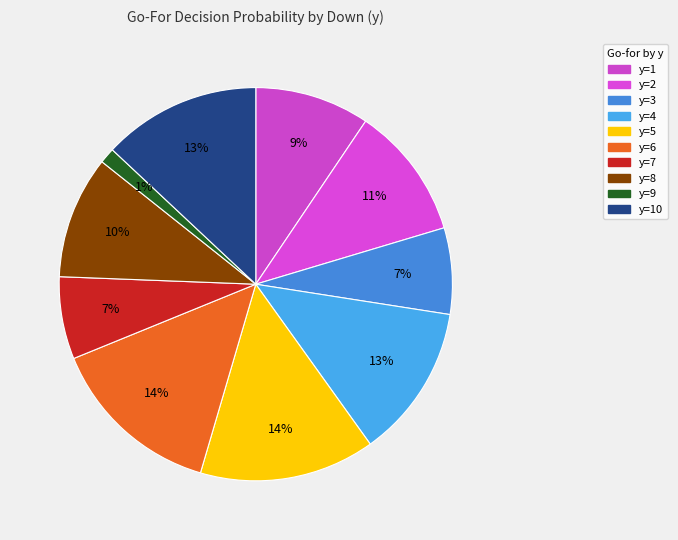

How many segments does this pie chart have?

10